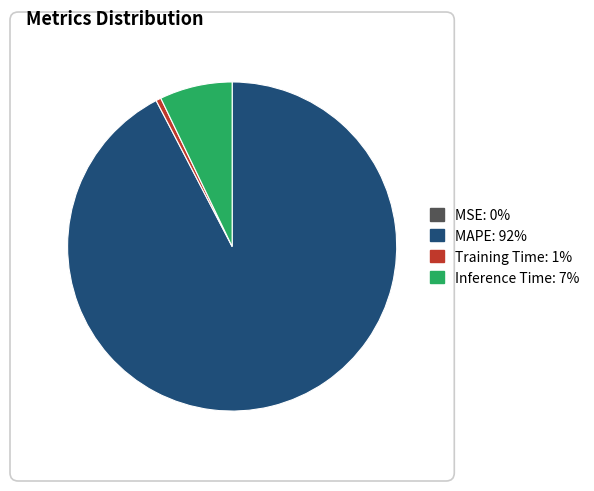

Is there any slice that represents more than half of the pie?

Yes